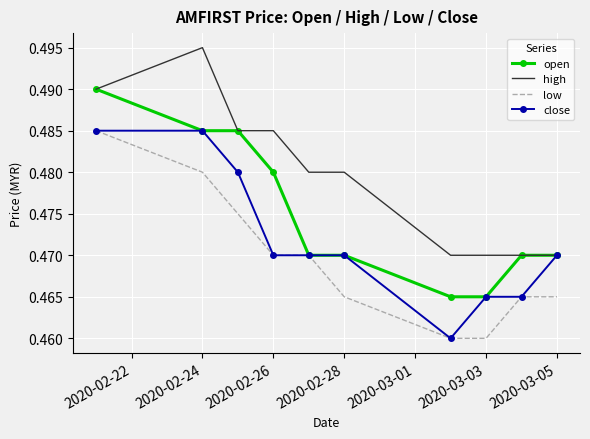

True or false: high and low intersect in this chart.

False